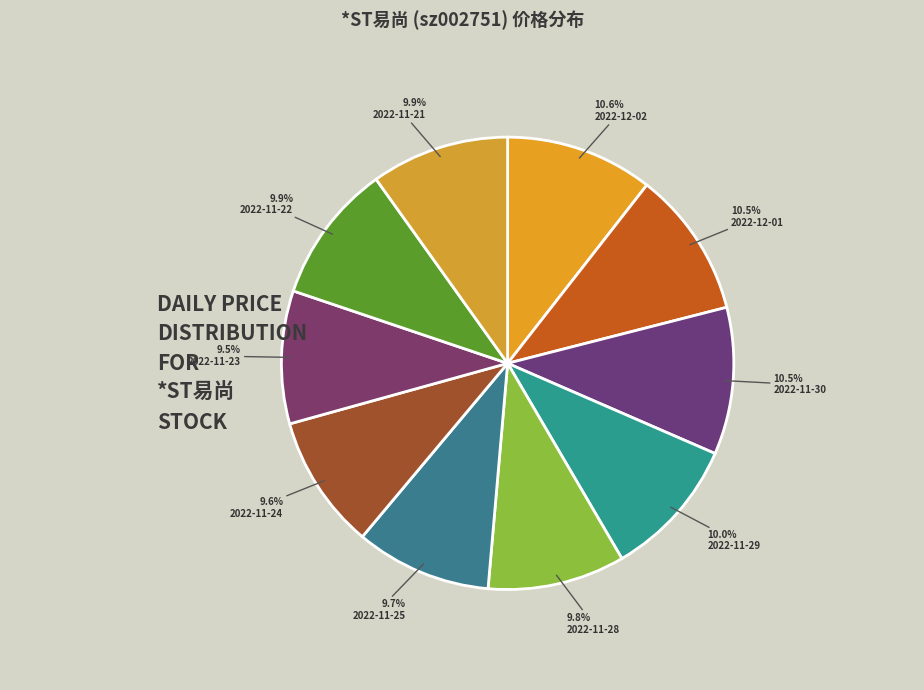

Which slice is the largest?

2022-12-02